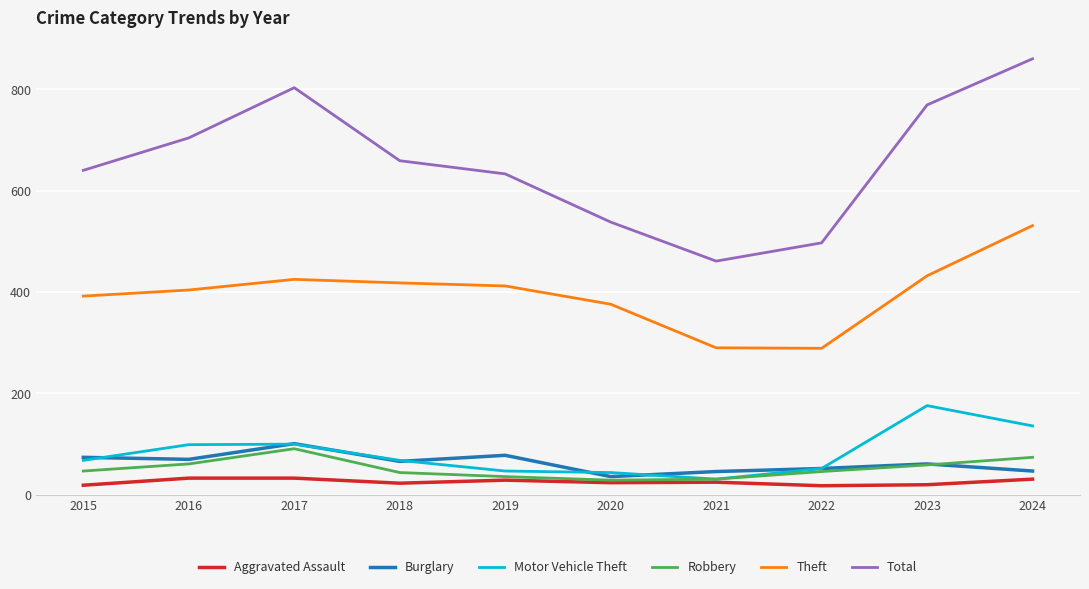

True or false: Robbery and Total cross at least once.

False